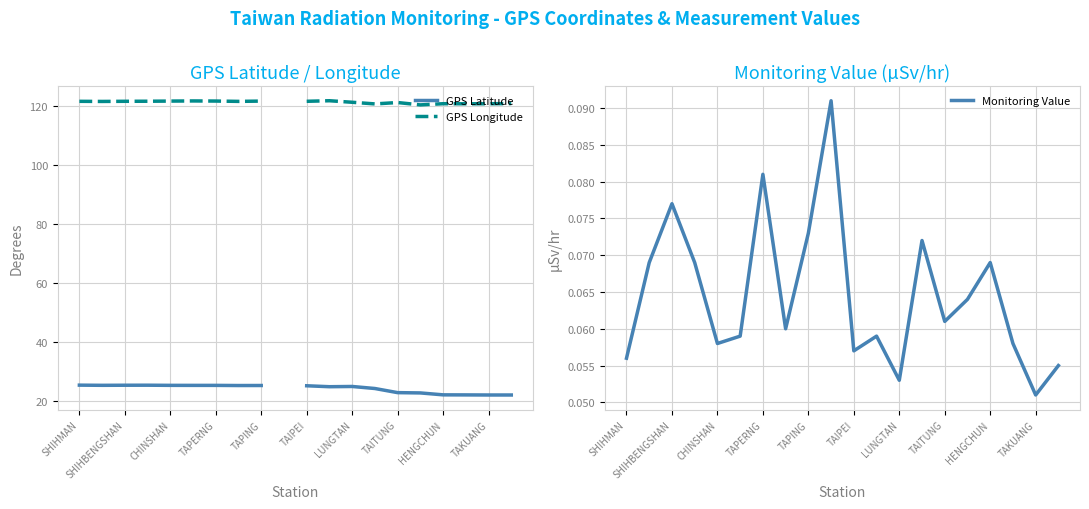

What is the difference between the maximum and minimum values in the GPS Latitude series?

3.3